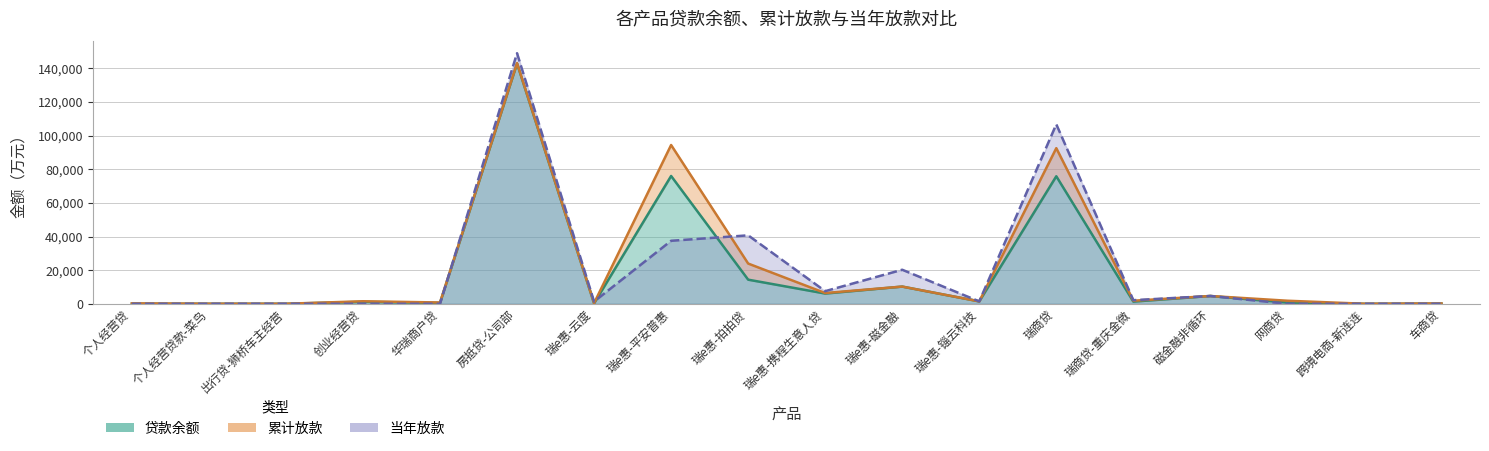

True or false: 当年放款 and 累计放款 cross at least once.

True